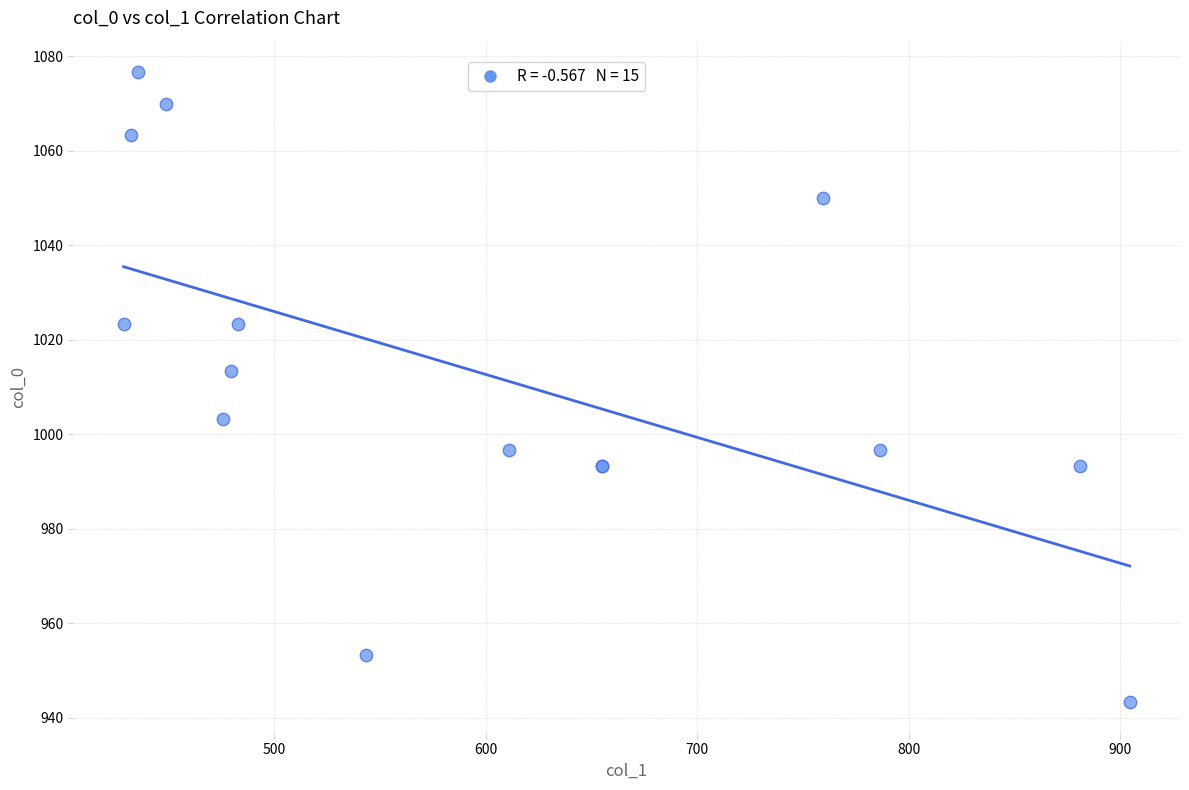

What Y value in the scatter plot is closest to 1010?

1013.3